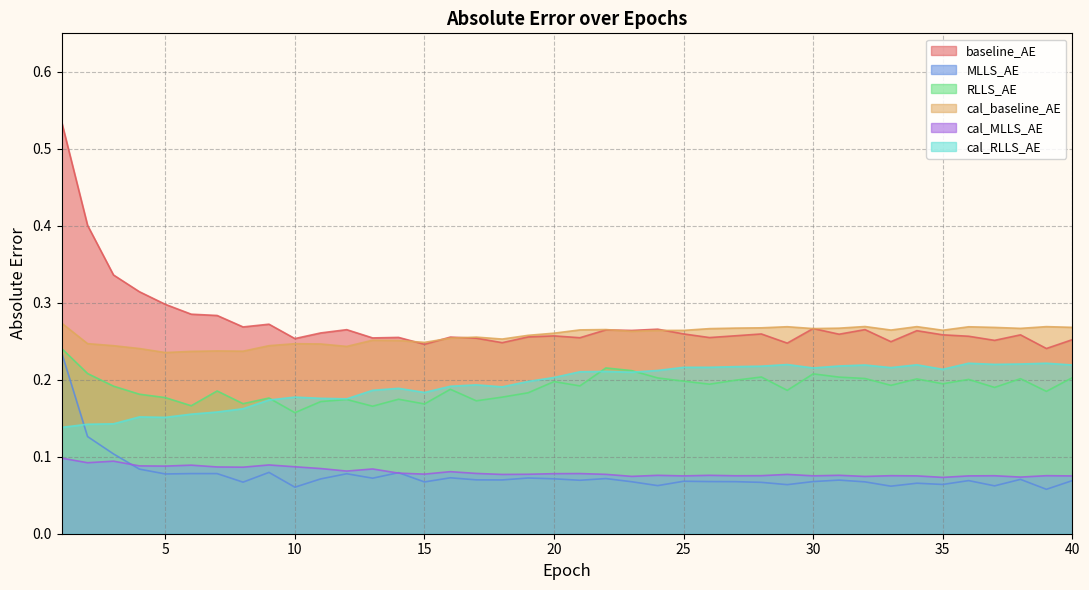

What is the total value across all series at 29?

1.1